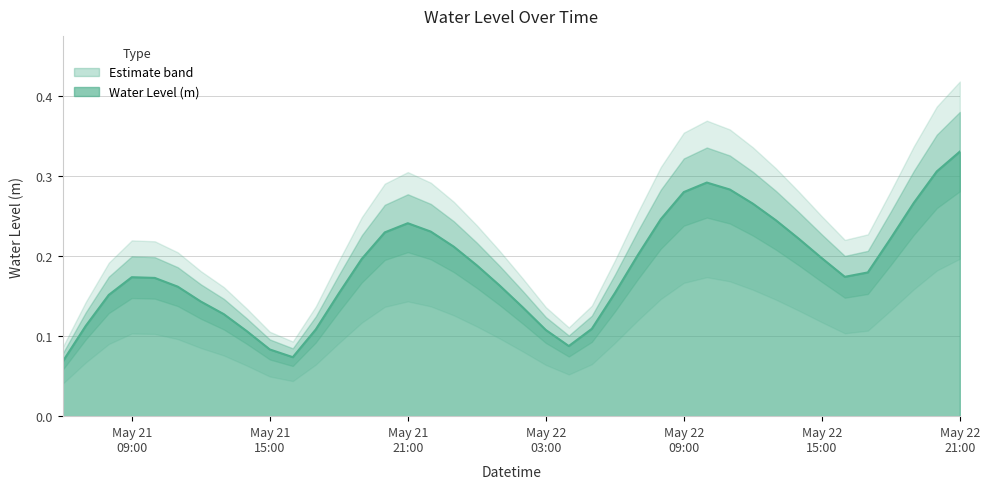

At which category does the chart reach its peak across all series?

May 22 21:00